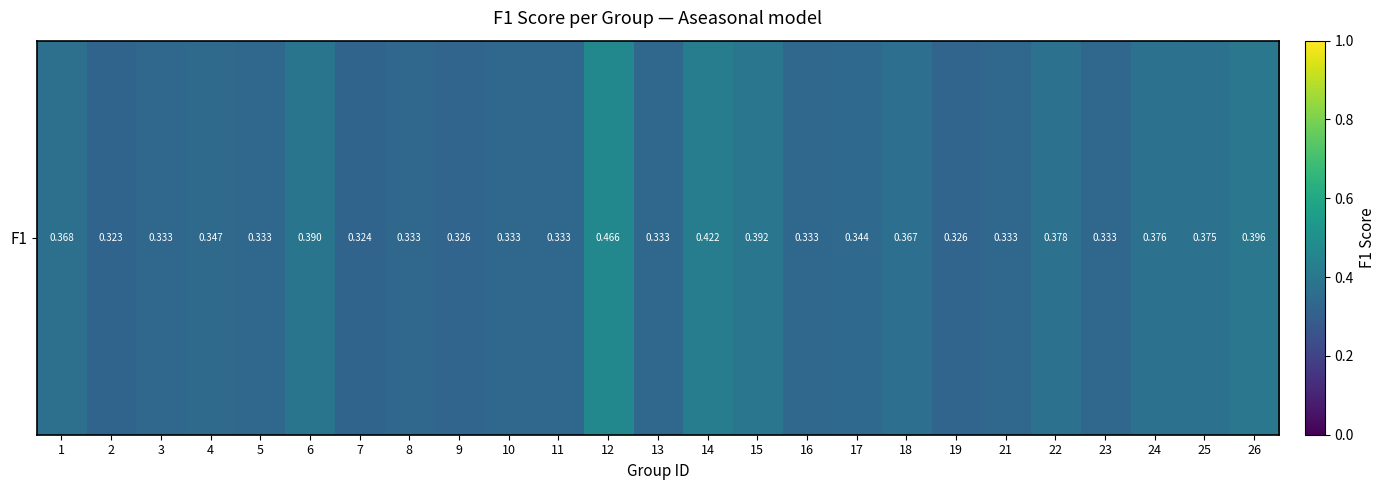

How many data points does each series have?

25